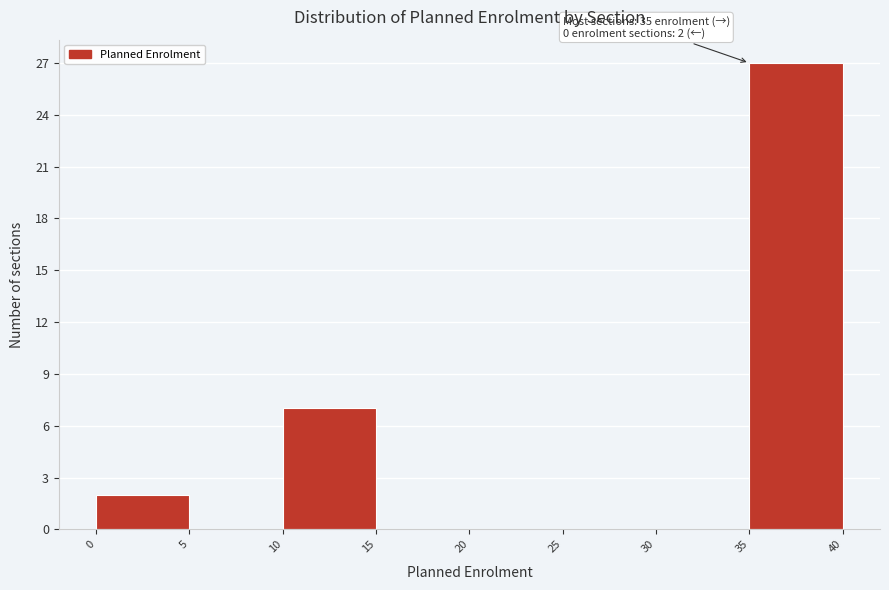

Over which range of the x-axis is the bar tallest?

35 to 40